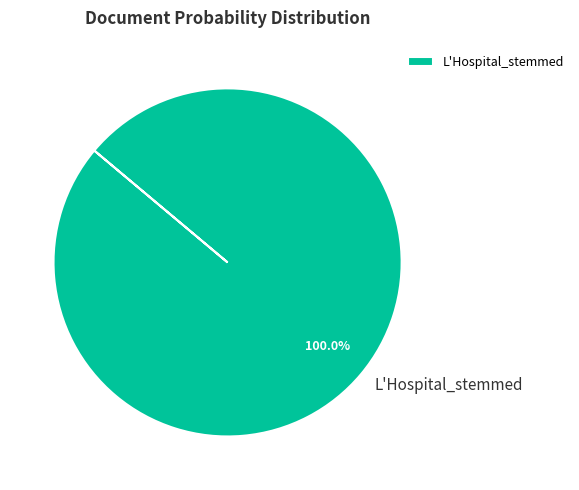

Rank the categories by value from lowest to highest.

L'Hospital_stemmed